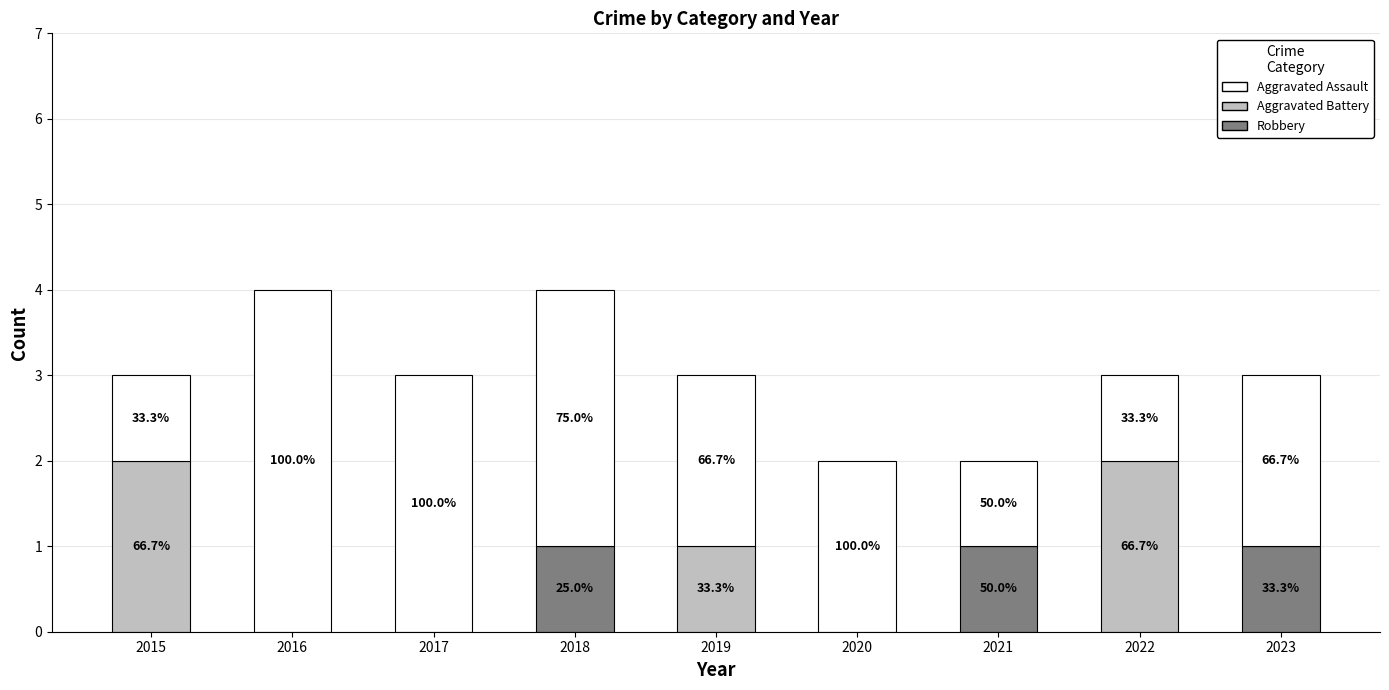

Are the bars horizontal?

No